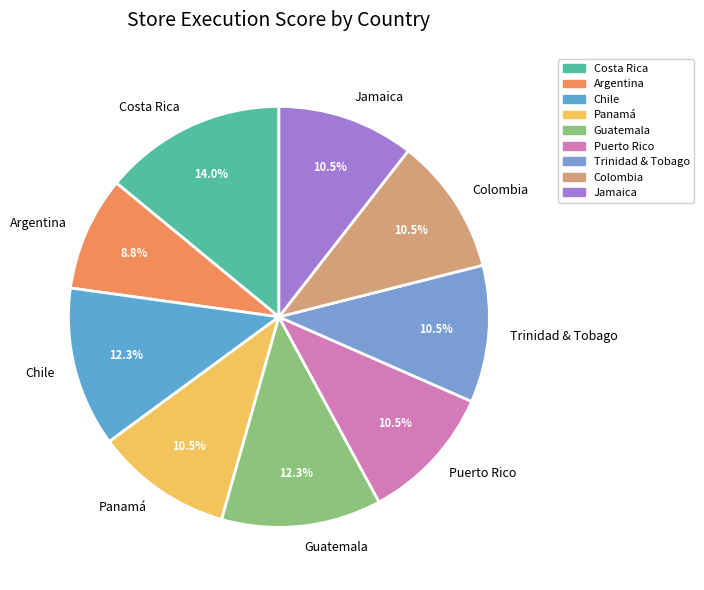

How many segments does this pie chart have?

9